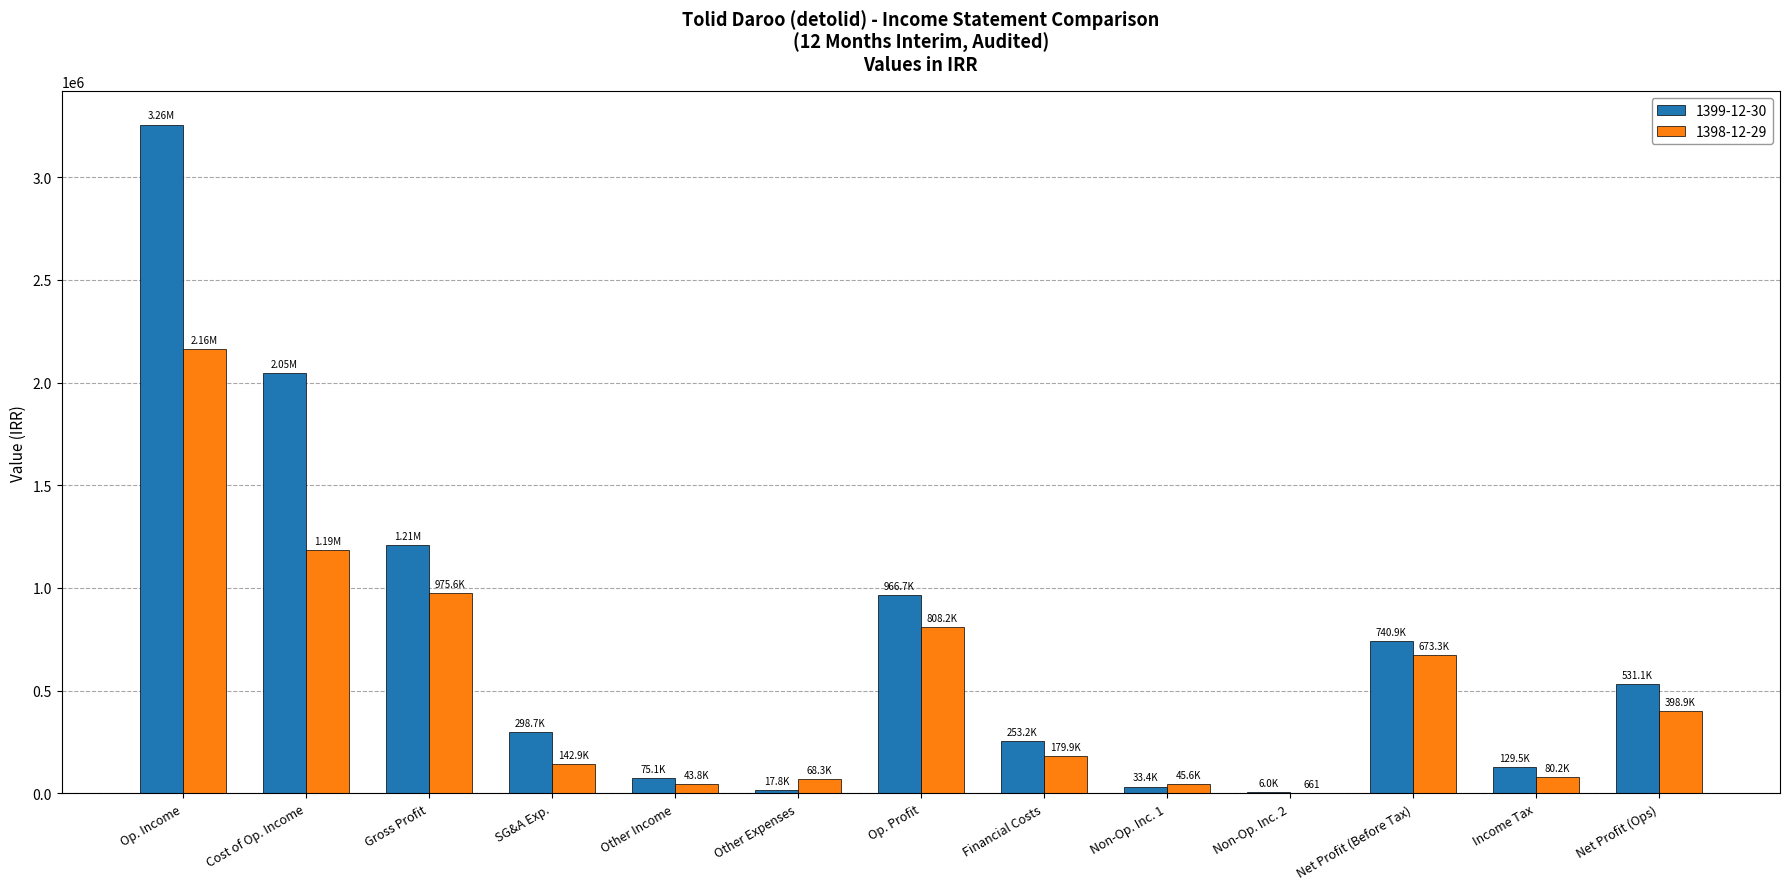

What is the total value across all series at Gross Profit?

2183702